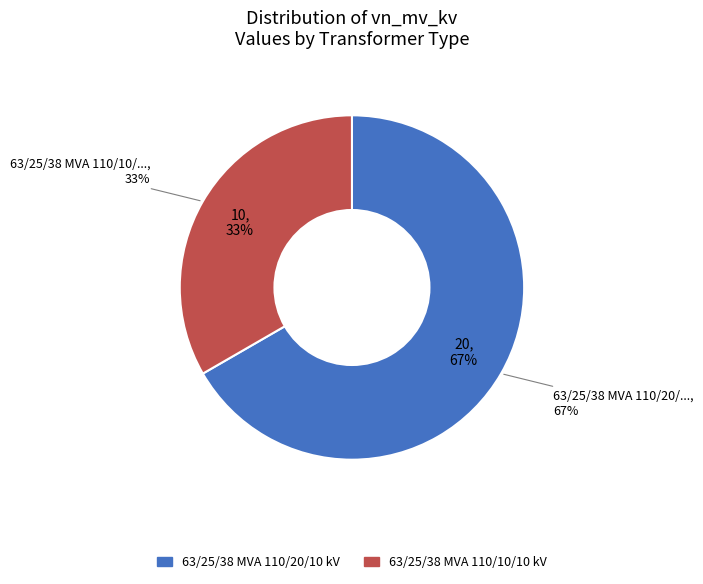

Is there any slice that represents more than half of the pie?

Yes